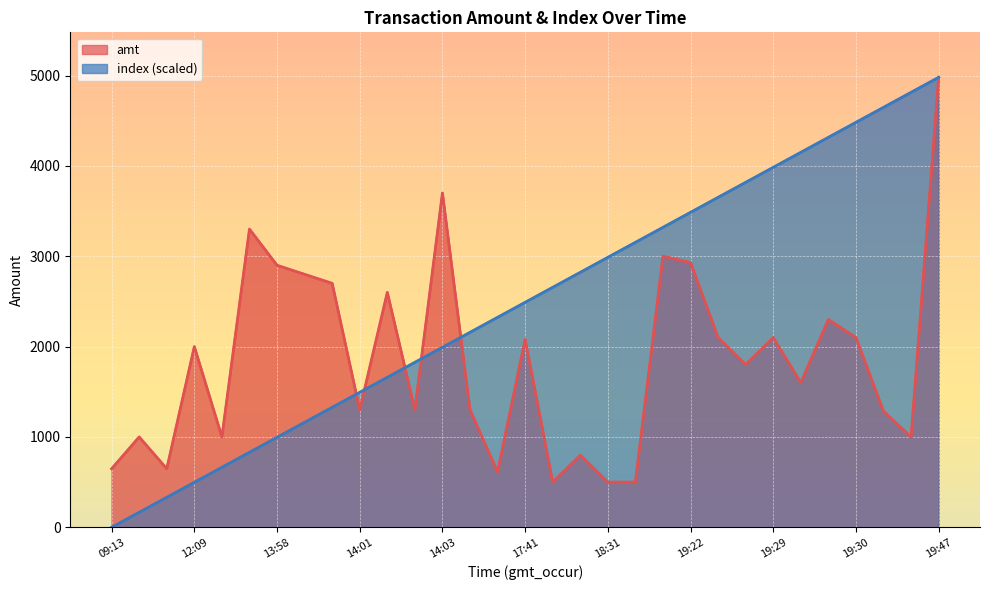

What is the label of the 28th point from the left?

19:30